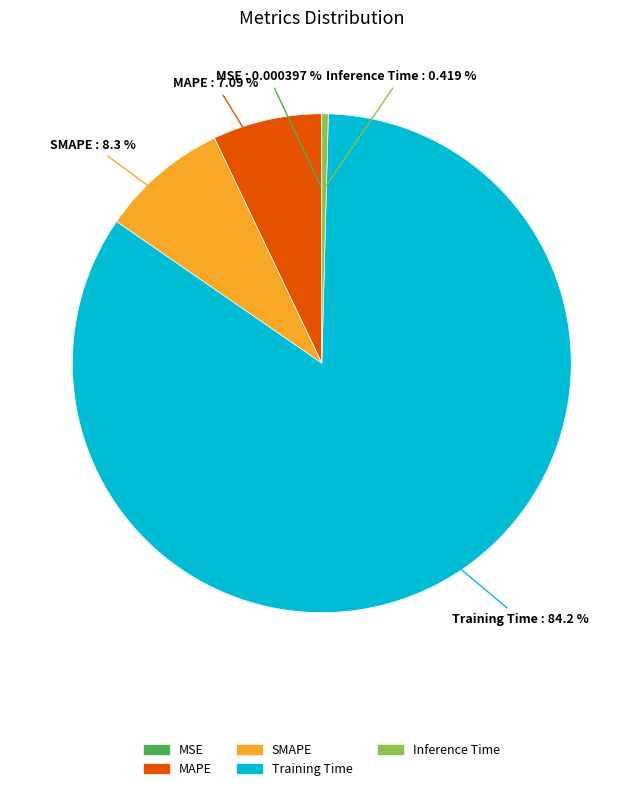

What is the largest slice in the pie chart?

Training Time